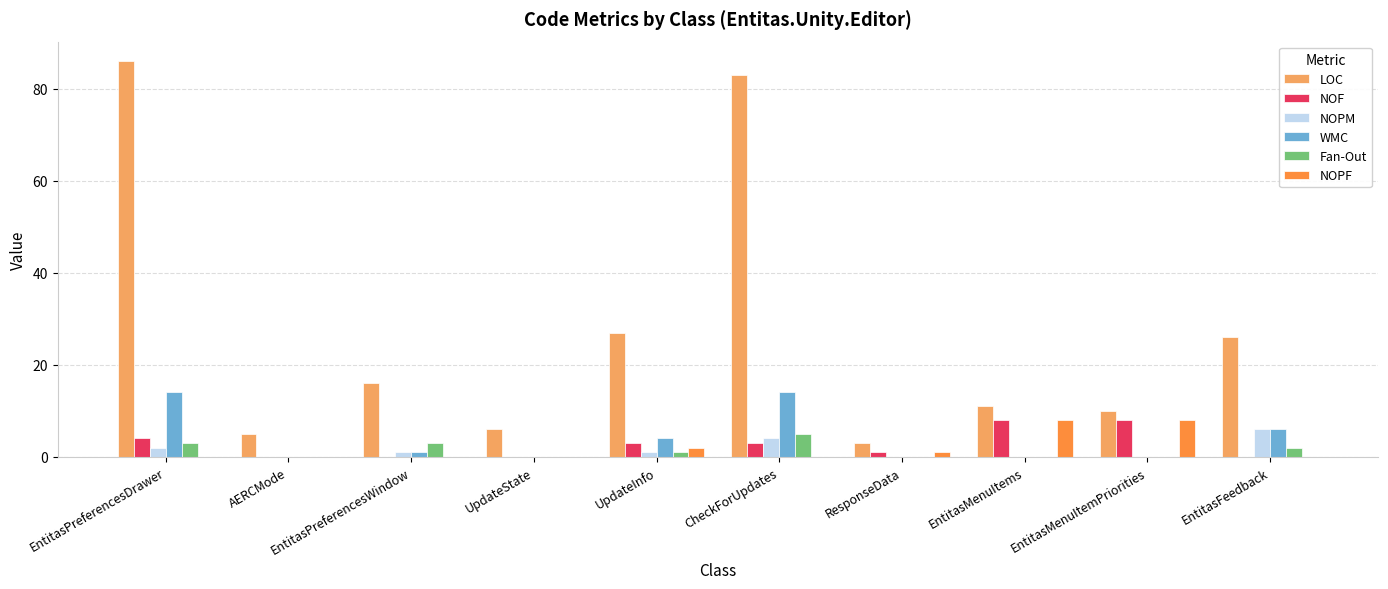

The value of NOF at UpdateInfo is 3. True or false?

True